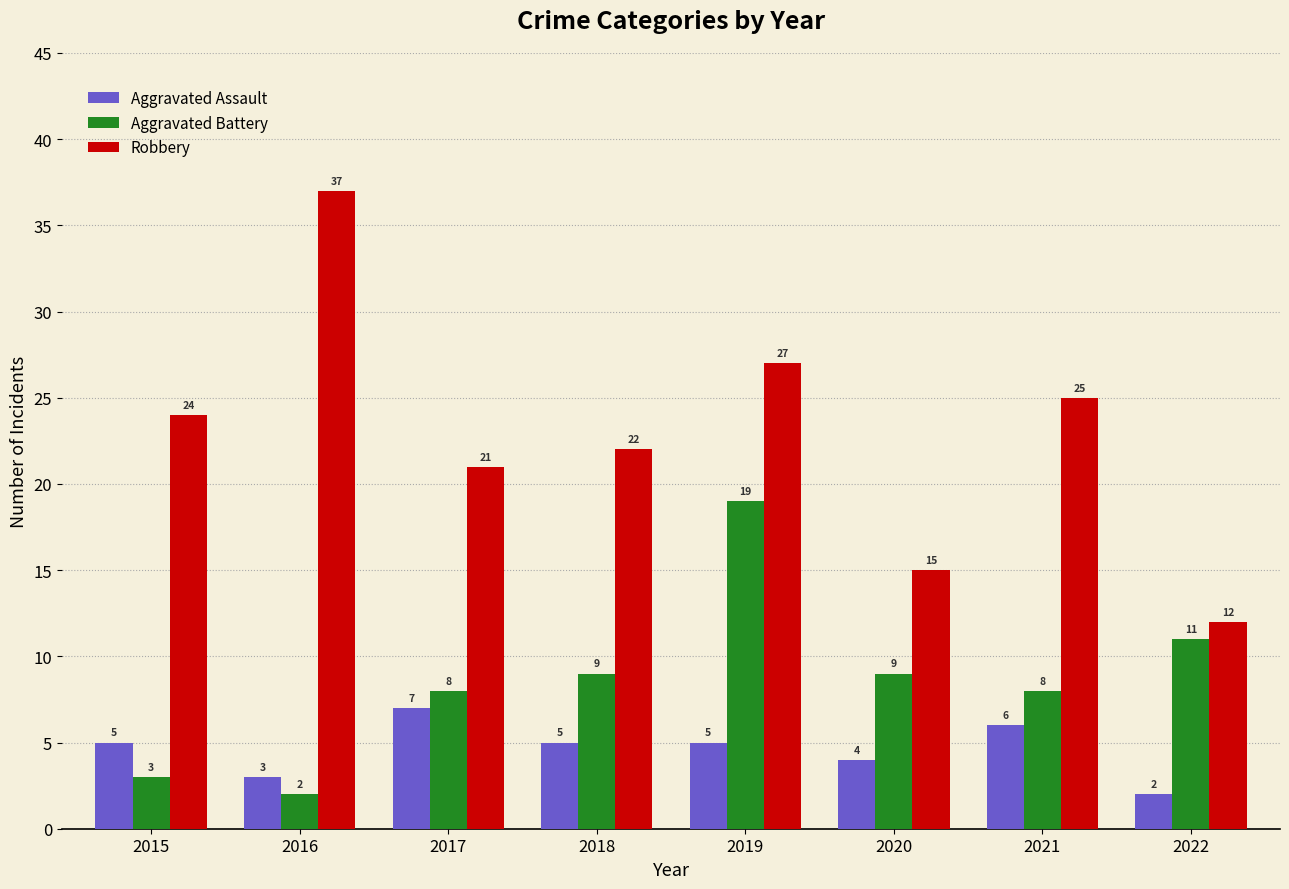

At which label is Robbery closest to 24?

2015